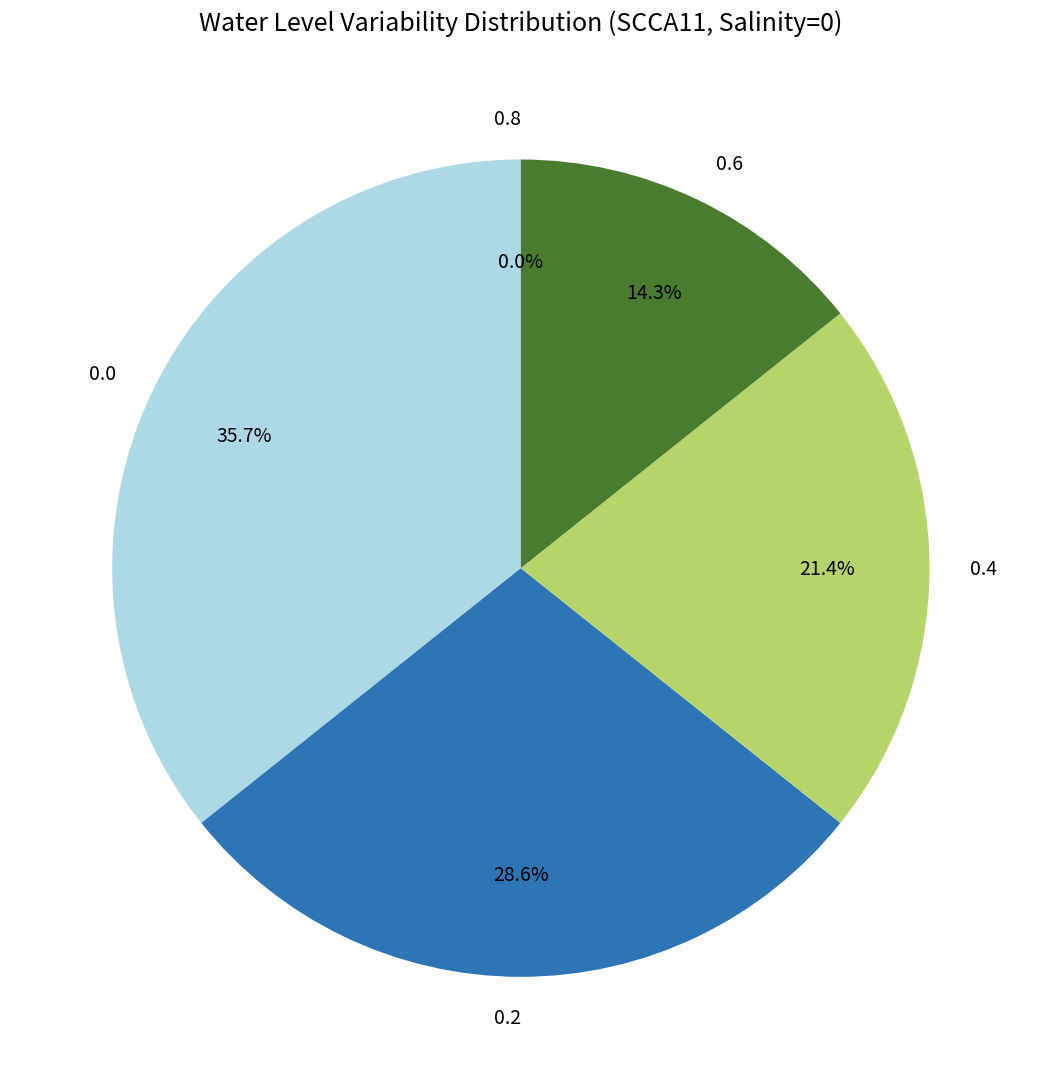

Between 0.8 and 0.6, which is larger?

0.6